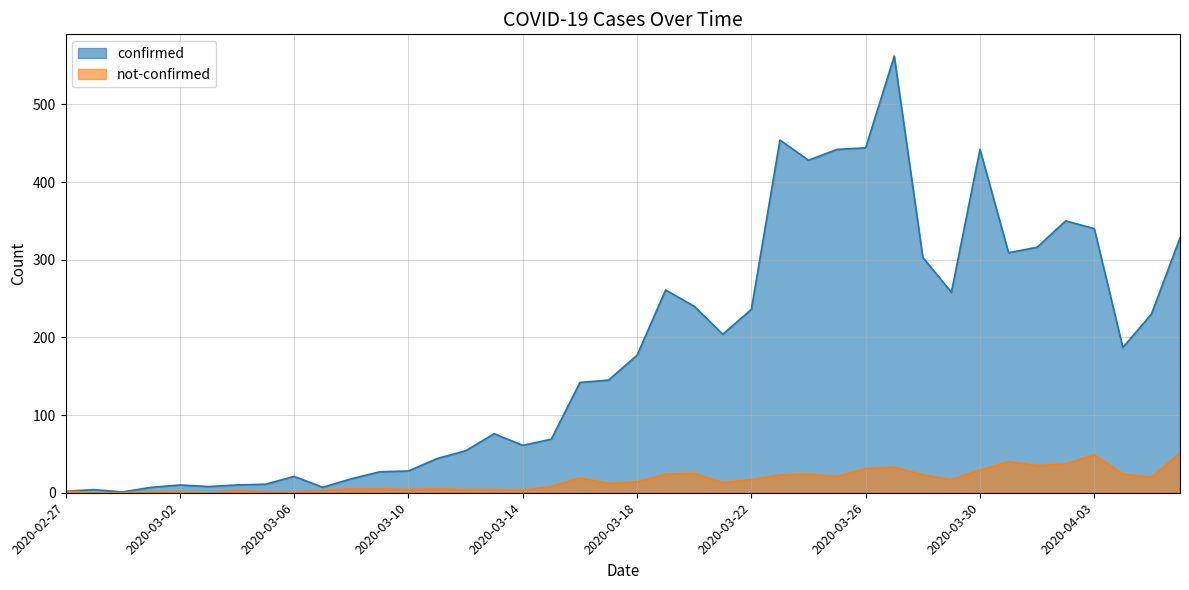

Rank the series at 2020-03-21 from lowest to highest value.

not-confirmed, confirmed